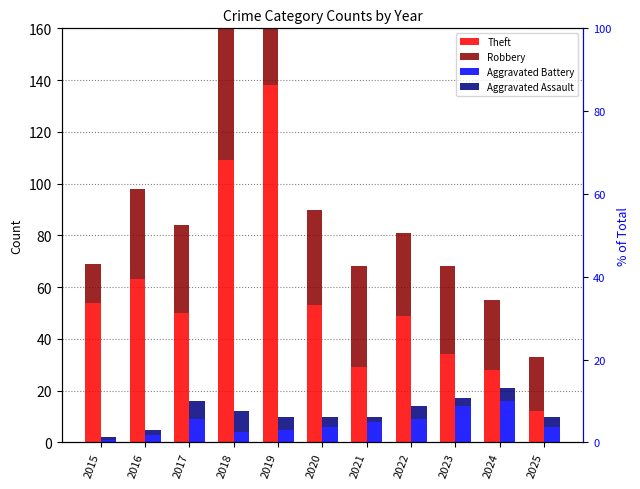

Which series has the largest total across all categories?

Theft